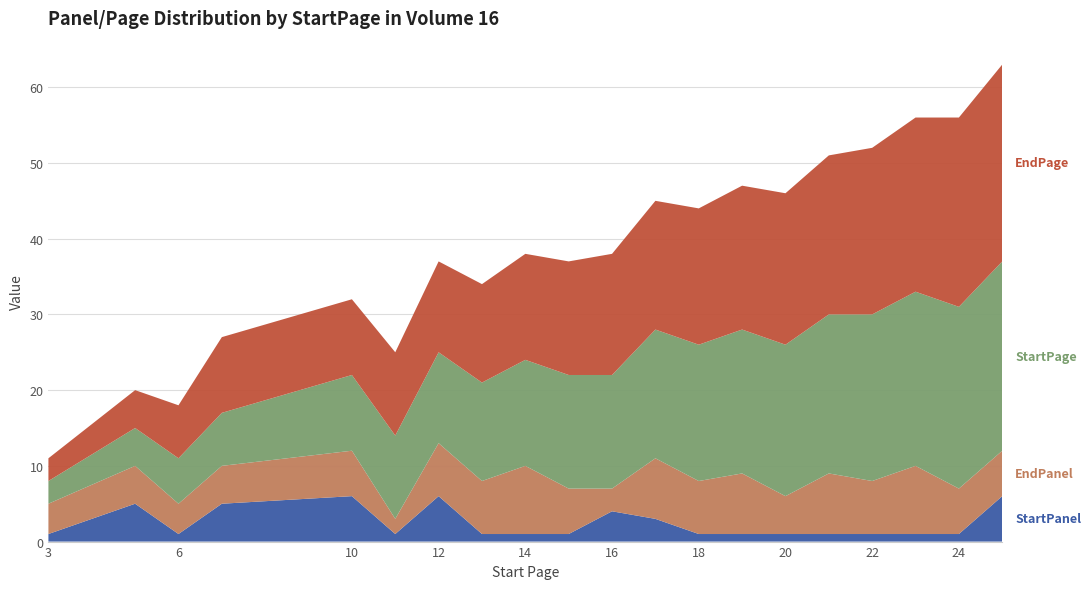

Reading left to right, transcribe all the data shown in this chart.

StartPanel: 1	5	1	5	6	1	6	1	1	1	4	3	1	1	1	1	1	1	1	6
EndPanel: 4	5	4	5	6	2	7	7	9	6	3	8	7	8	5	8	7	9	6	6
StartPage: 3	5	6	7	10	11	12	13	14	15	15	17	18	19	20	21	22	23	24	25
EndPage: 3	5	7	10	10	11	12	13	14	15	16	17	18	19	20	21	22	23	25	26